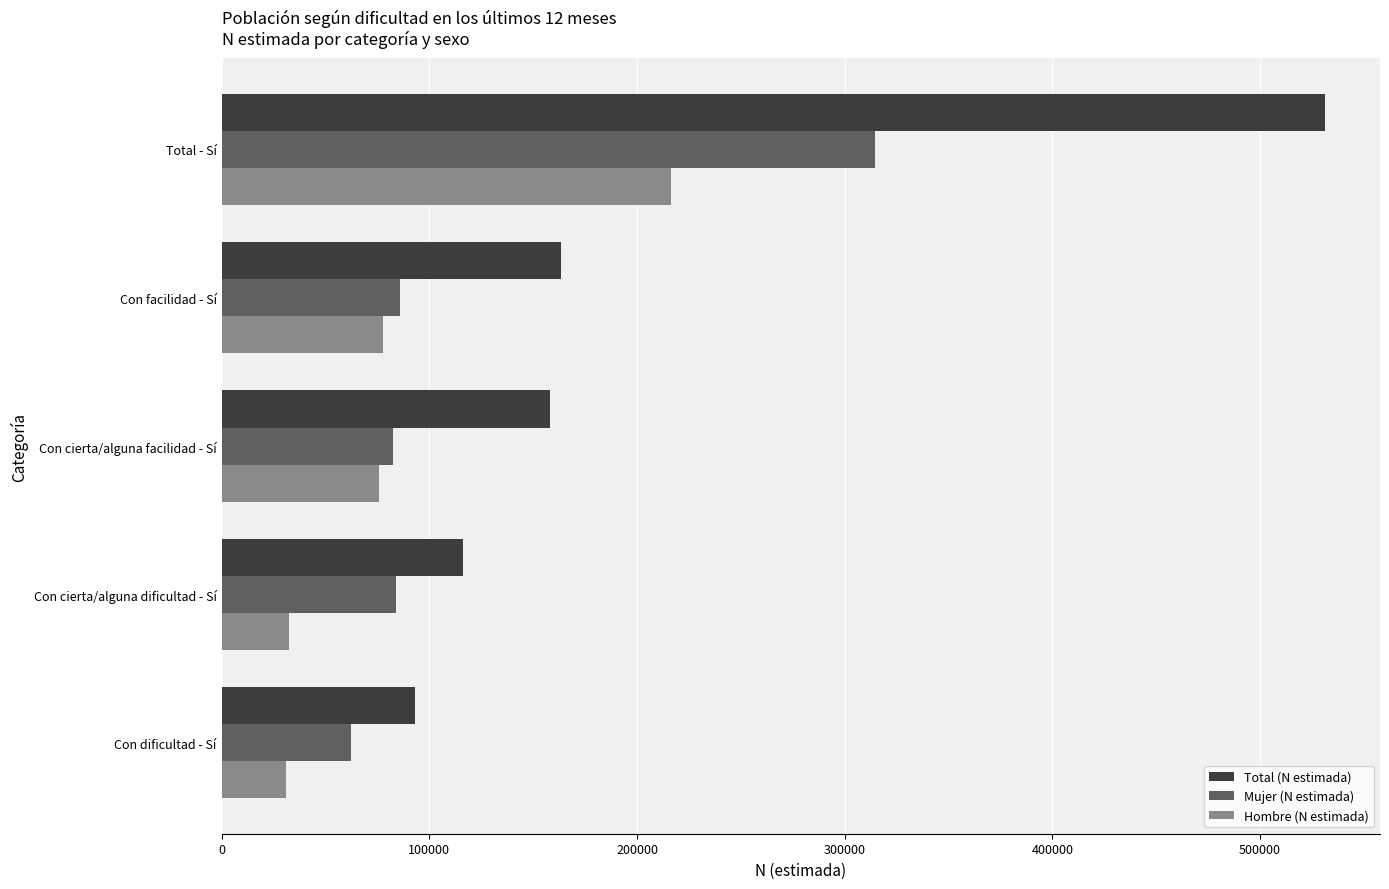

What is the average value of the Total (N estimada) series?

212465